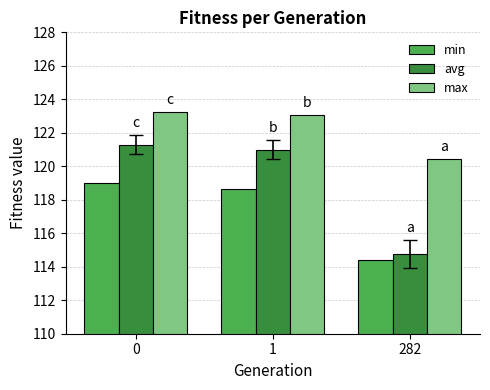

The avg series shows 114.8 at 282. True or false?

True